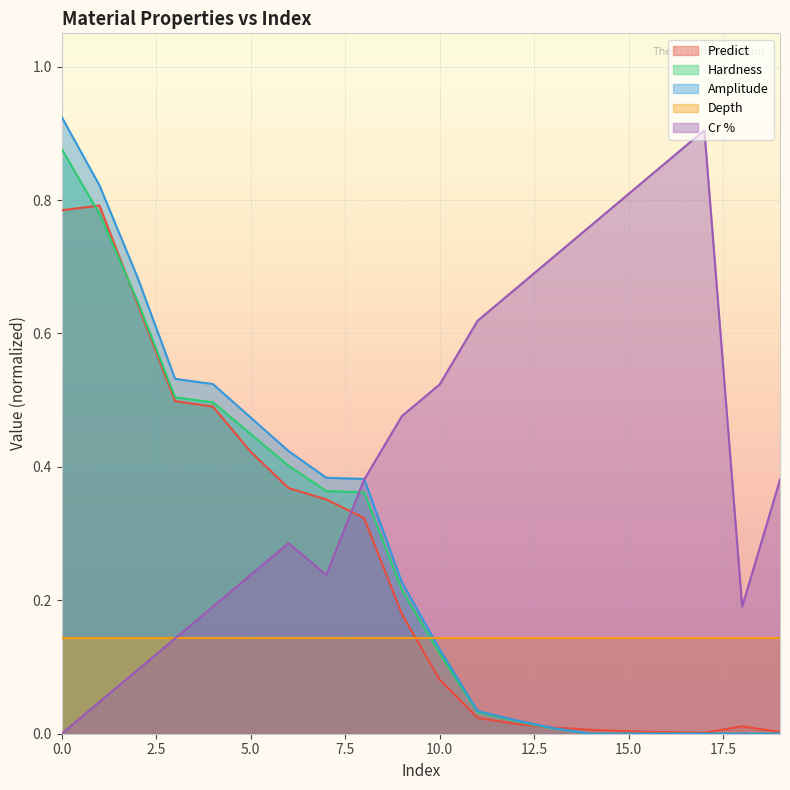

What is the difference between the maximum and minimum values in the Hardness series?

0.9